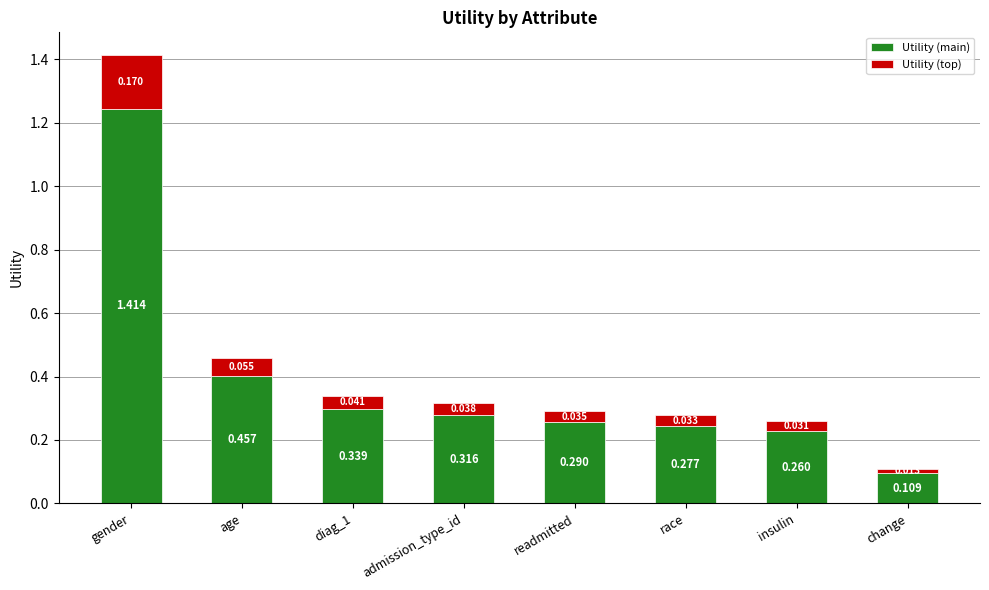

Which category has the highest value in the Utility (main) series?

gender